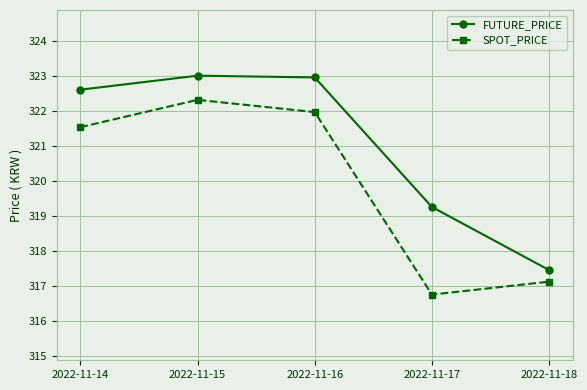

What is the value of the FUTURE_PRICE point at the 1st from the left?

322.6